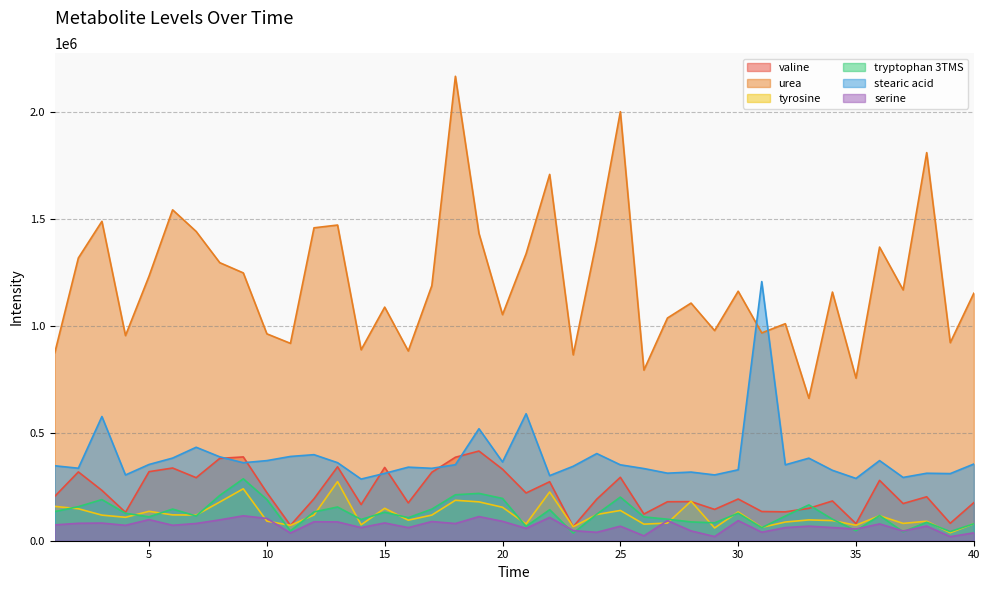

Reading right to left, transcribe all the data shown in this chart.

valine: 177448	81298	204877	173275	281352	79502	185347	150995	134602	136176	194438	146043	182276	181742	124335	295589	193794	65246	275081	222514	333308	417990	389100	319043	176359	341705	168472	344513	195553	71415	224262	390638	383739	293920	338912	321920	132341	234639	320763	206862
urea: 1153672	923221	1809250	1169102	1368787	757794	1159134	664007	1011703	968652	1163040	979639	1107759	1038291	795387	2000027	1401625	866472	1707711	1337793	1053992	1432422	2165041	1189007	884471	1088937	890112	1471582	1458662	920061	964457	1248415	1296235	1441634	1542502	1233493	956190	1488979	1317954	876433
tyrosine: 79181	37222	90879	80766	116460	72278	93903	97006	87154	62336	134206	59469	183994	82284	77270	141082	122253	65072	227272	78108	155960	181139	188464	119617	95735	151160	74242	275536	119728	71609	91485	242198	180339	119634	120473	137000	109232	119344	149072	160070
tryptophan 3TMS: 79002	42760	85874	41511	117340	46506	100240	167081	114963	60859	128256	83458	87637	100284	111118	203350	123791	35582	144673	66683	197099	220637	214226	147119	107470	132829	99101	157144	134325	45655	192155	288659	211105	115241	147617	111344	128023	191788	158842	135850
stearic acid: 357506	312881	314557	294987	373546	290371	328219	384872	353861	1208044	330689	306752	320061	314858	336457	353866	406317	347120	303446	591938	367088	522115	354305	337570	342923	313992	287410	363792	401133	392837	373467	363565	391167	435705	385247	355489	306494	578987	337964	349381
serine: 36747	18890	68269	45308	78324	54629	61384	67963	61211	39661	93587	19414	45825	93723	22680	67733	39271	47106	108695	57621	90438	112528	80146	89482	61073	82951	61181	87679	88397	36010	103962	116146	97216	80426	72010	98340	71806	82335	81224	73780